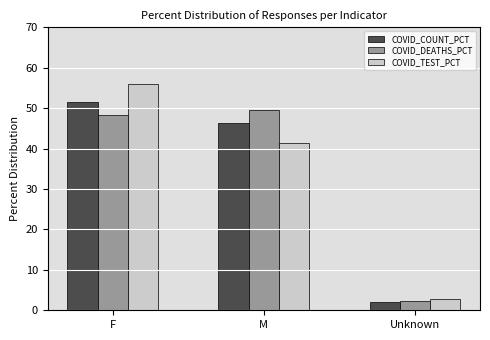

Which label corresponds to the largest value in the chart?

F